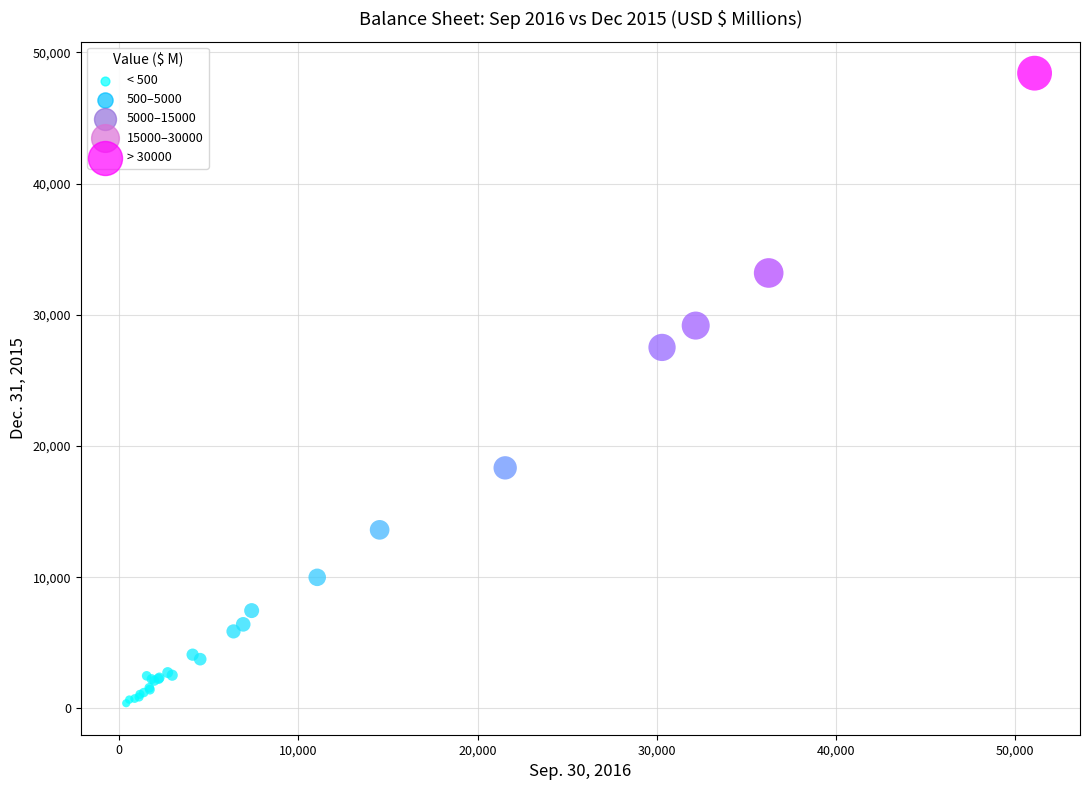

What Y value in the scatter plot is closest to 24402?

27510